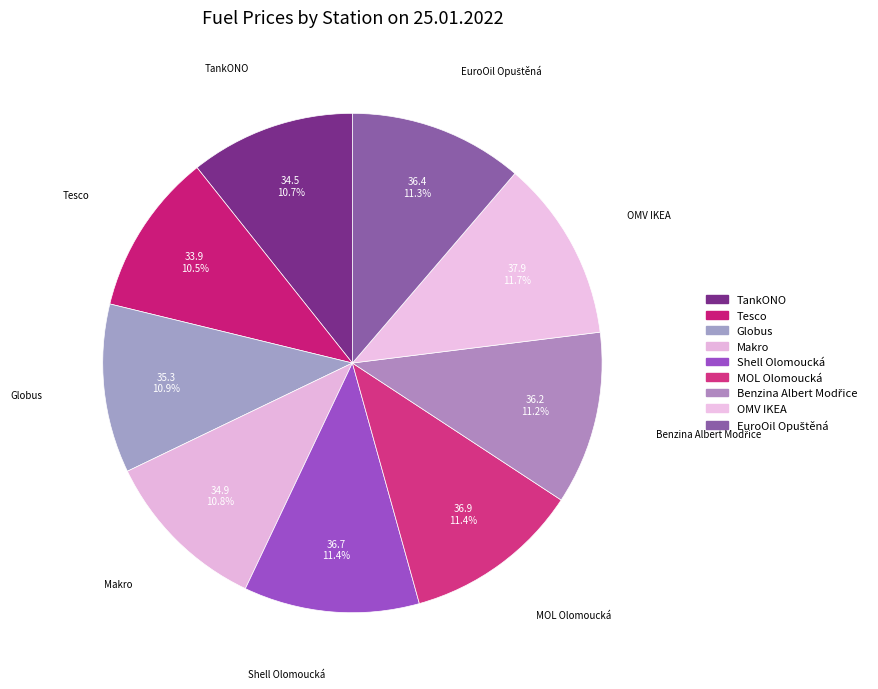

How many segments does this pie chart have?

9